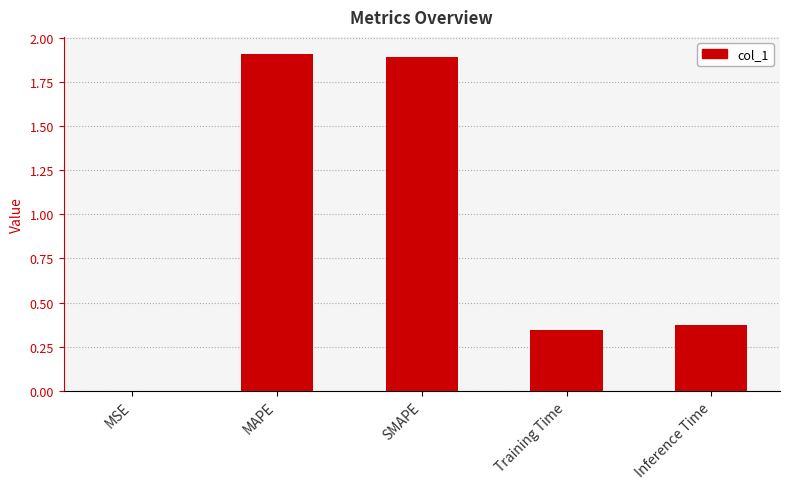

What is the sum of all values?

4.5